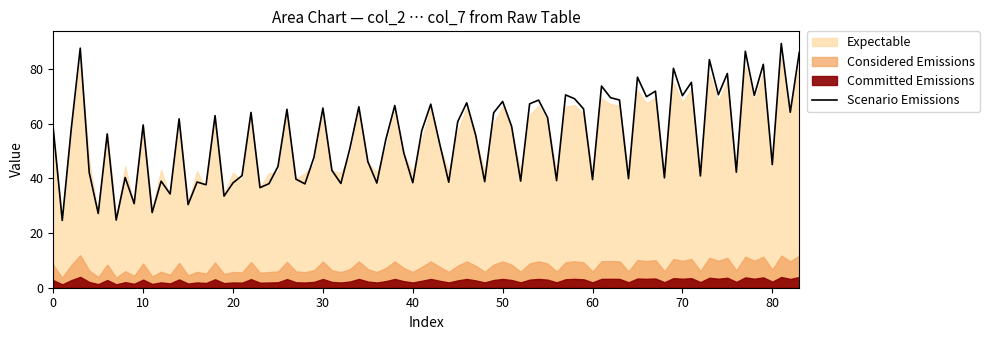

Is it true that col_4 equals 19.4 at 0?

False